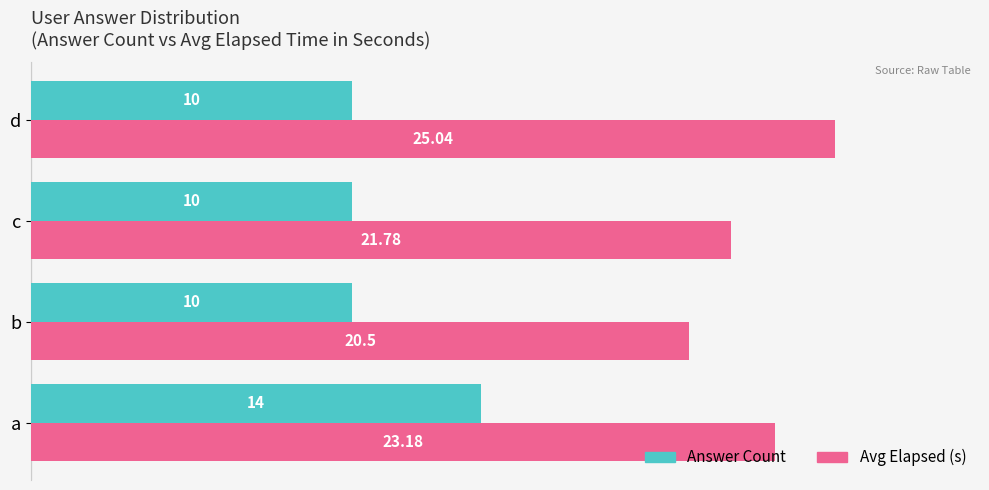

Which category has the highest value across all series?

d